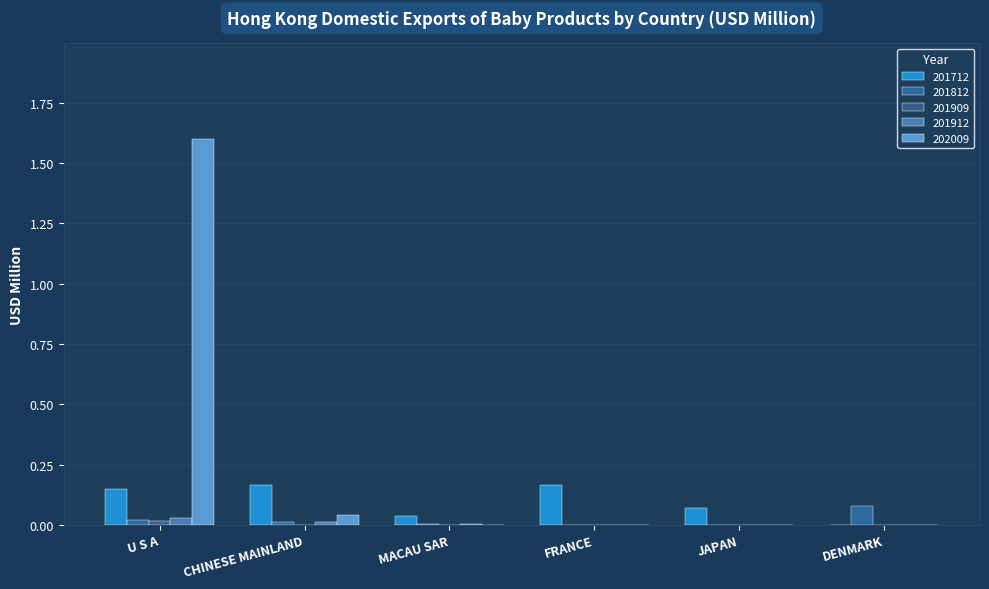

Which series has the largest total across all categories?

202009